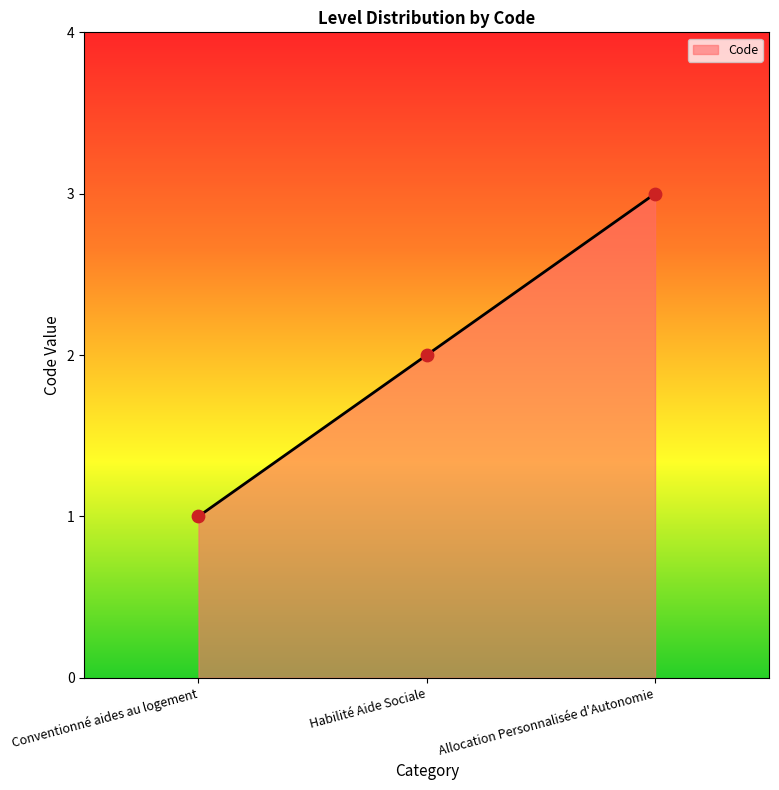

Between Habilité Aide Sociale and Allocation Personnalisée d'Autonomie, which is larger?

Allocation Personnalisée d'Autonomie